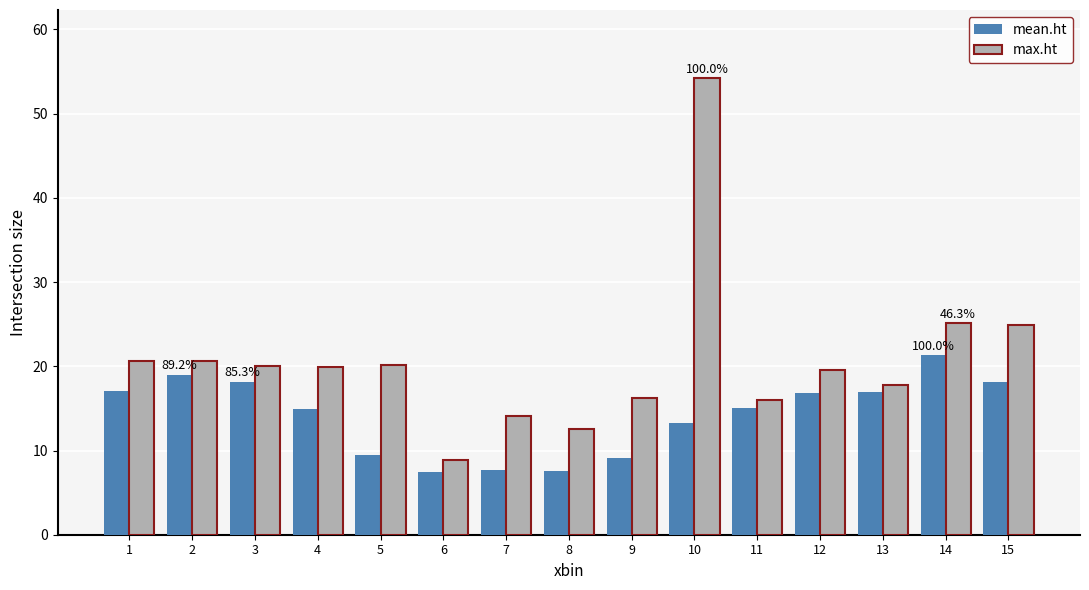

True or false: max.ht has a value of 20.0 at 4.

True